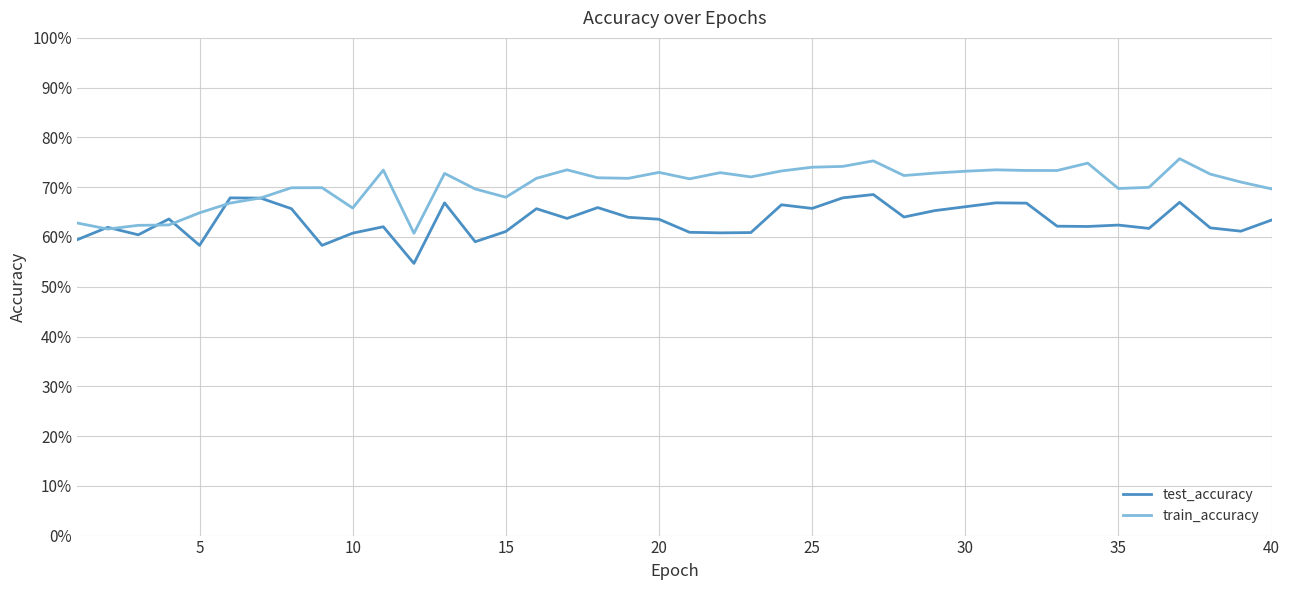

Does the chart have visible grid lines?

Yes